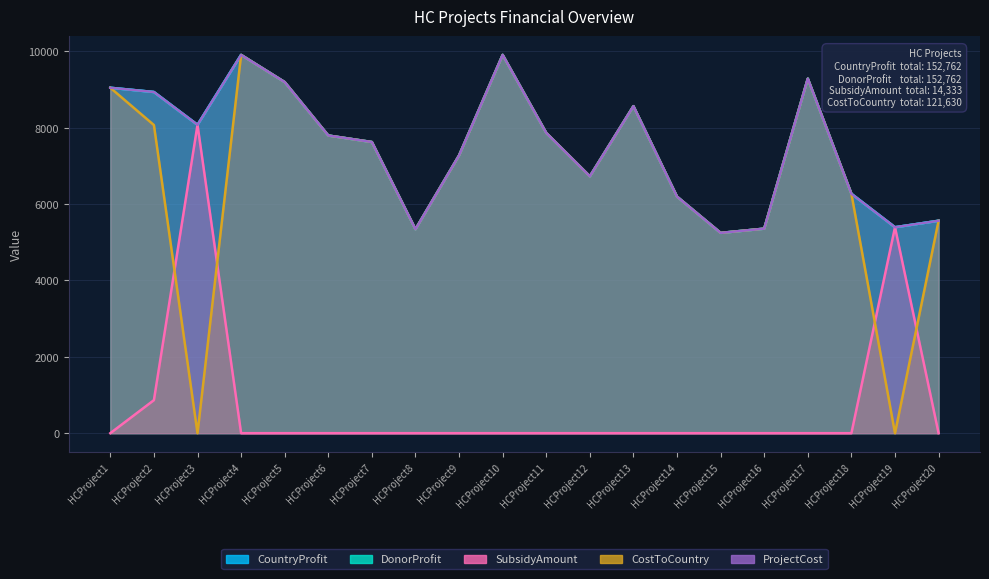

True or false: DonorProfit and CostToCountry intersect in this chart.

False